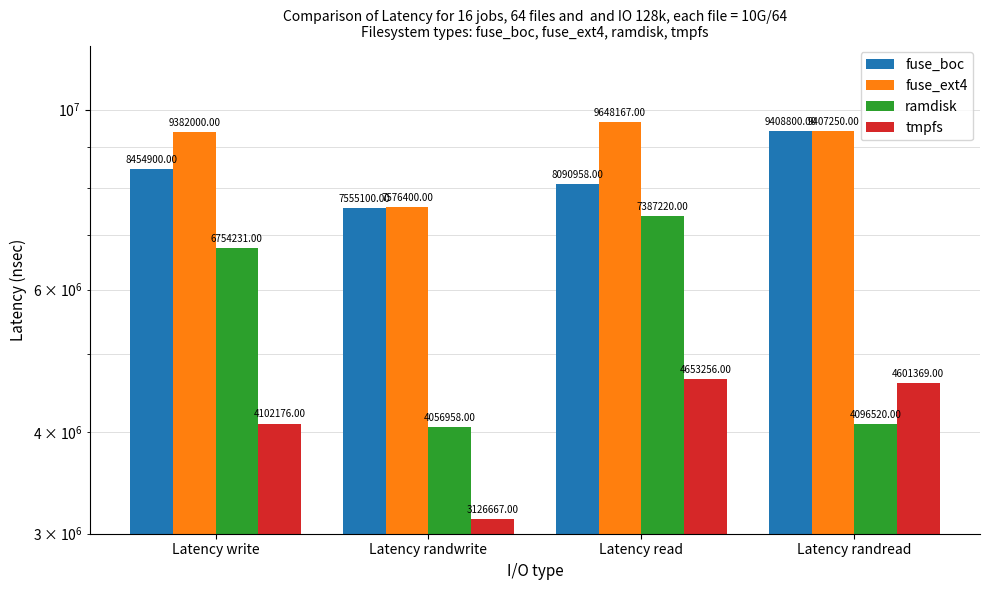

List the series in order of their peak value, highest first.

fuse_ext4, fuse_boc, ramdisk, tmpfs